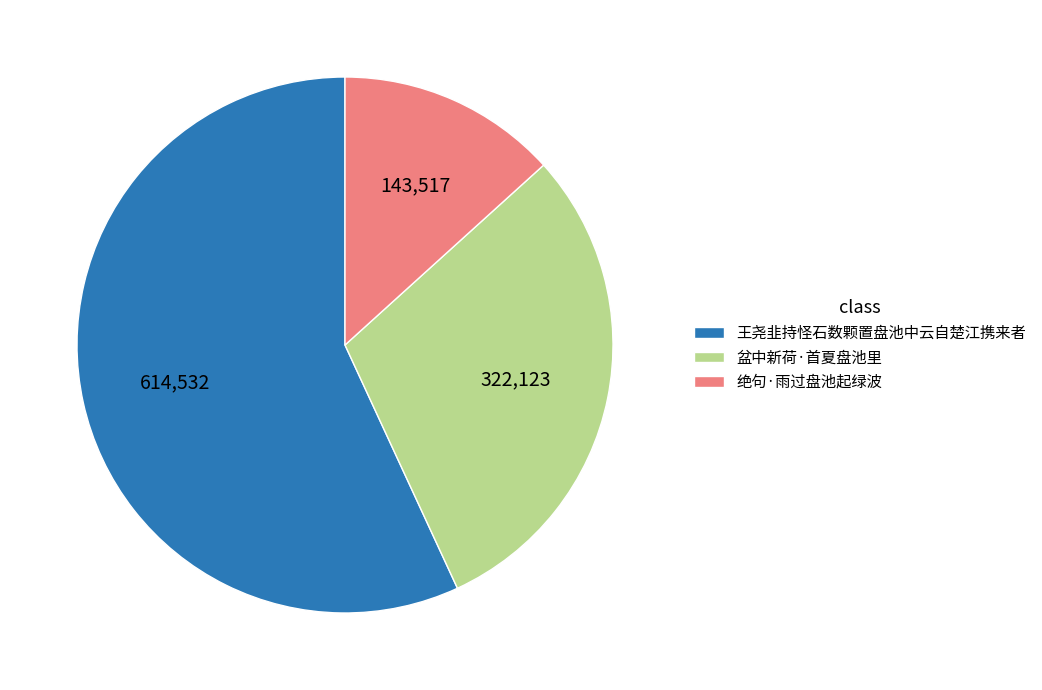

Count the number of slices in the pie.

3